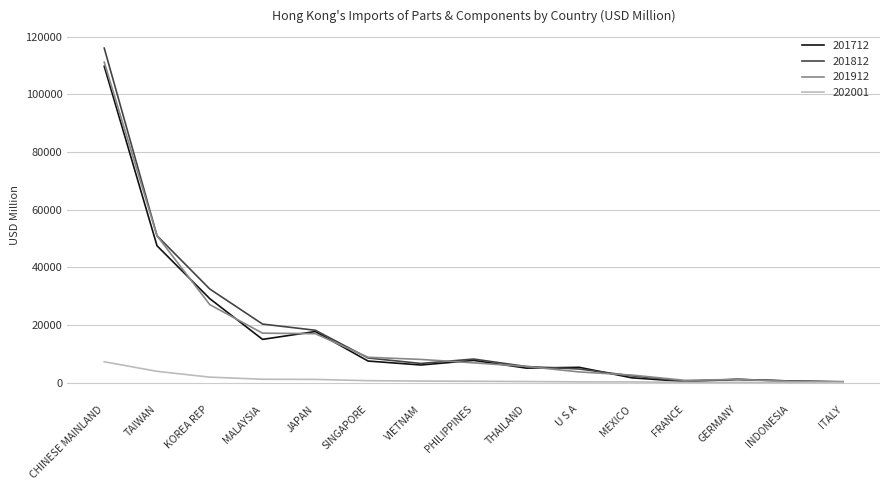

In 201712, how many points are higher than both neighbors (excluding endpoints)?

4